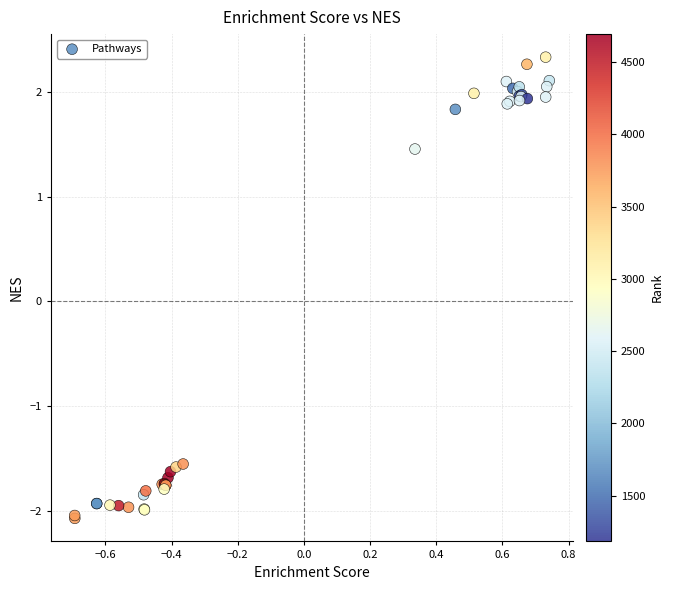

What Y value in the scatter plot is closest to 0?

1.5